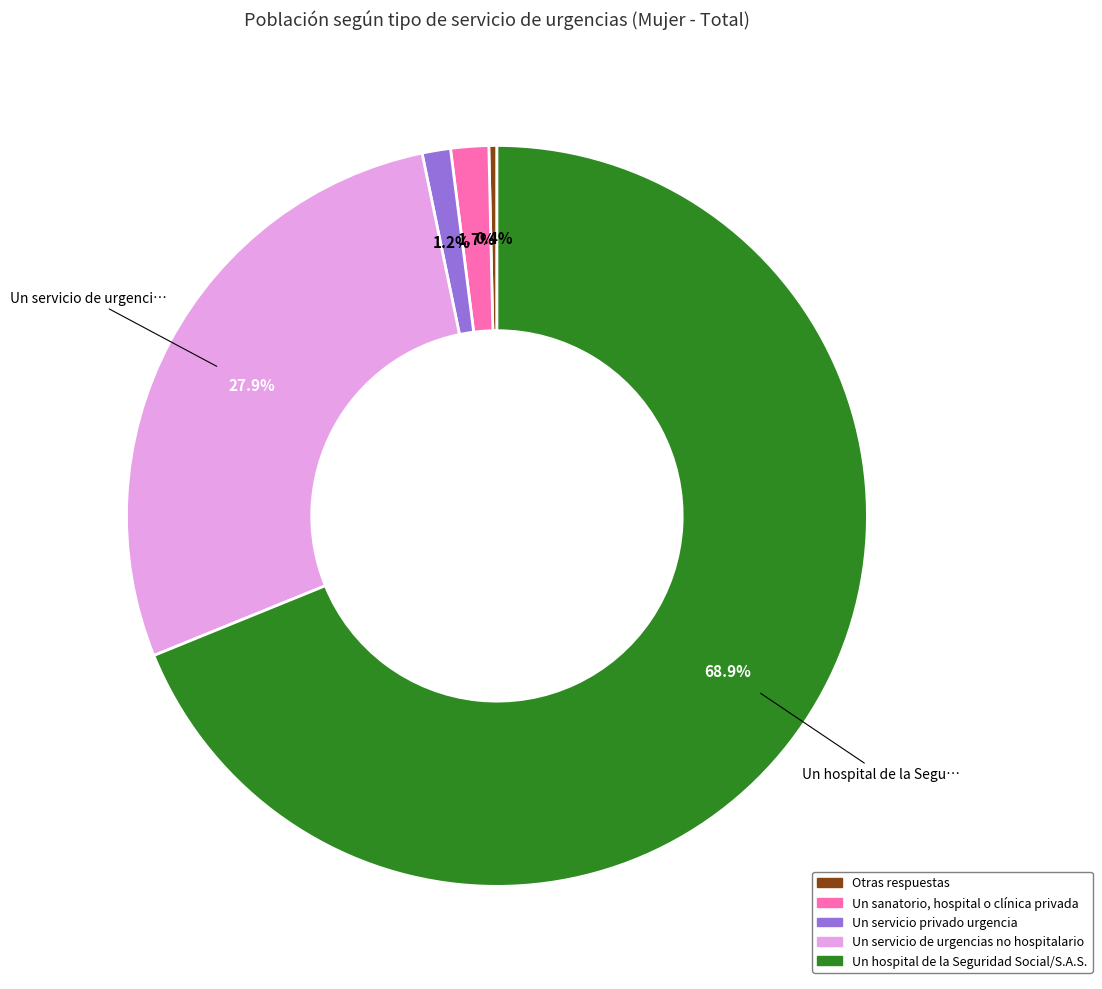

What is the smallest slice in the pie chart?

Otras respuestas